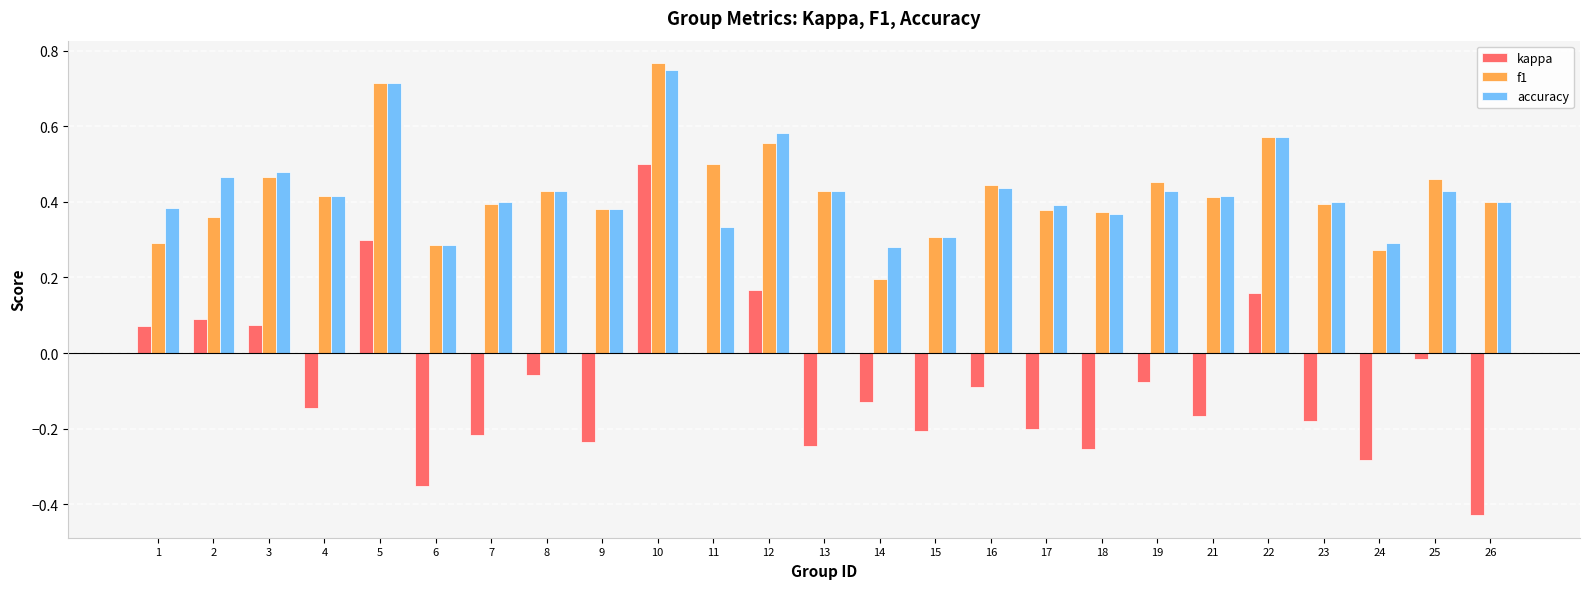

What is the sum of all kappa values?

-1.9